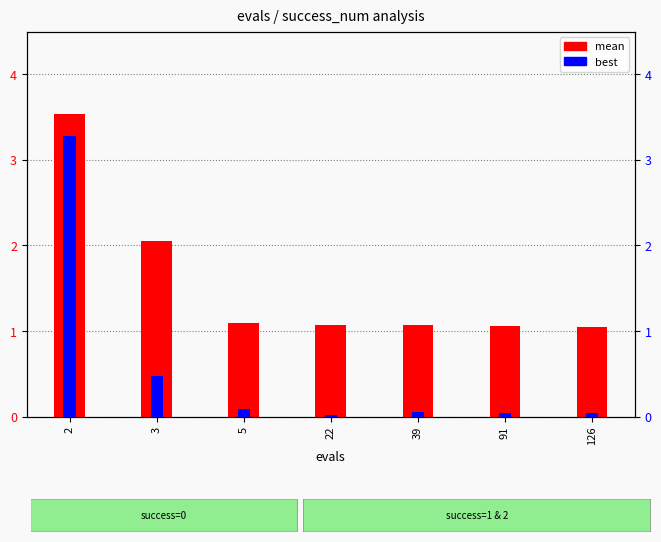

Rank the series by their average value, from highest to lowest.

mean, best